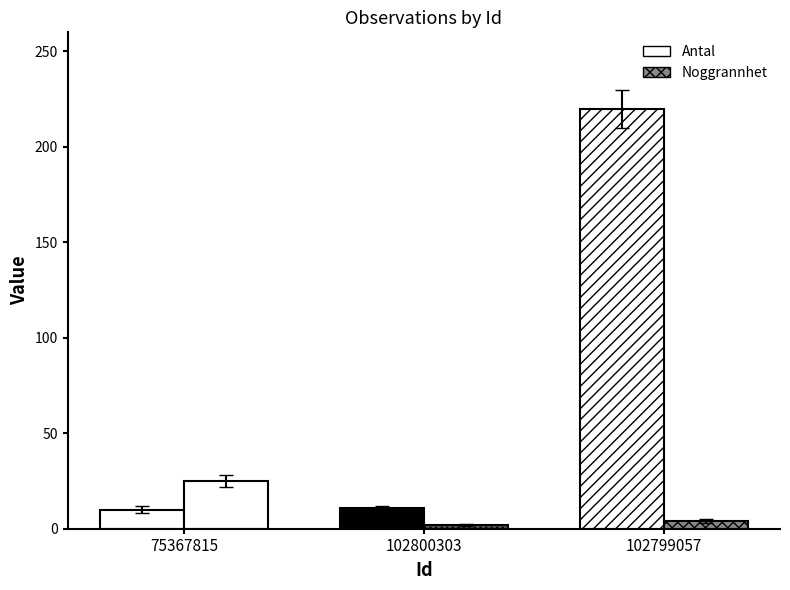

Which series has the largest range (max minus min)?

Antal